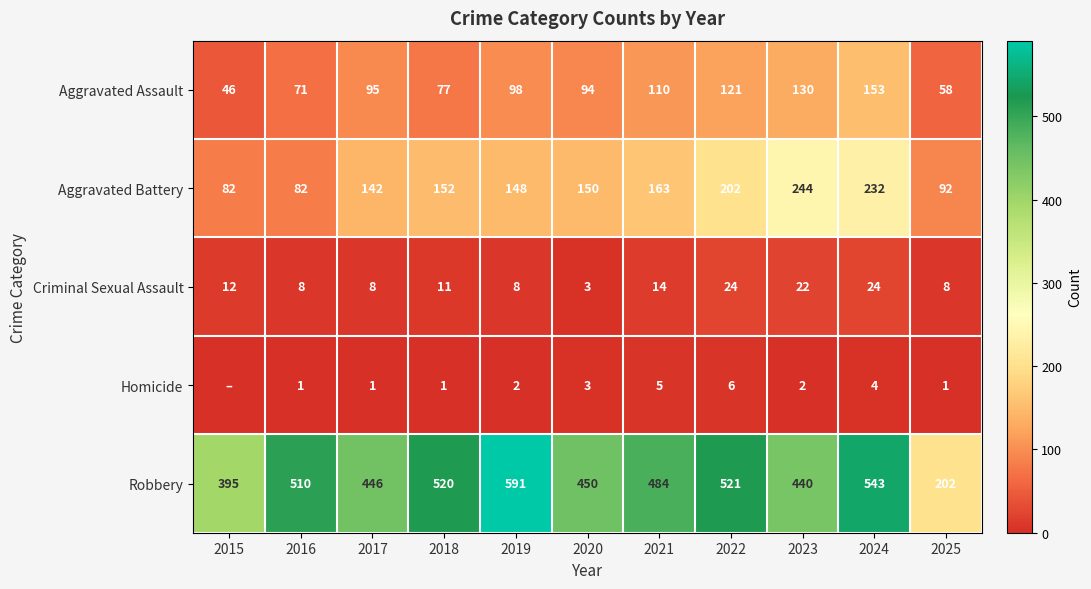

Where is Robbery nearest to the value 396?

2015